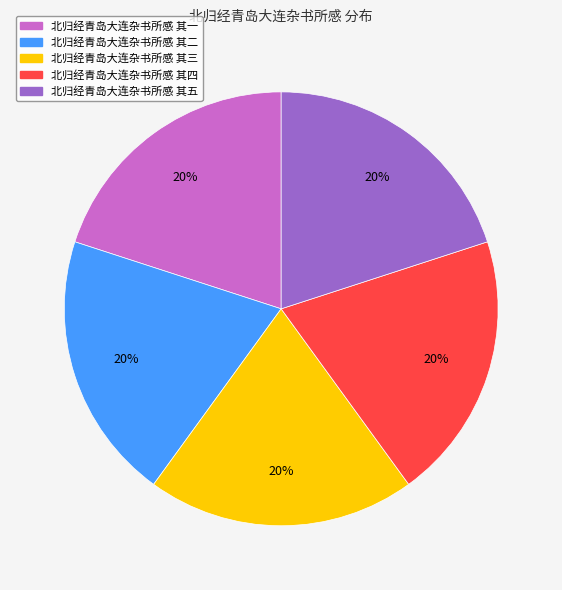

The 北归经青岛大连杂书所感 其五 slice represents 20% of the pie. True or false?

True